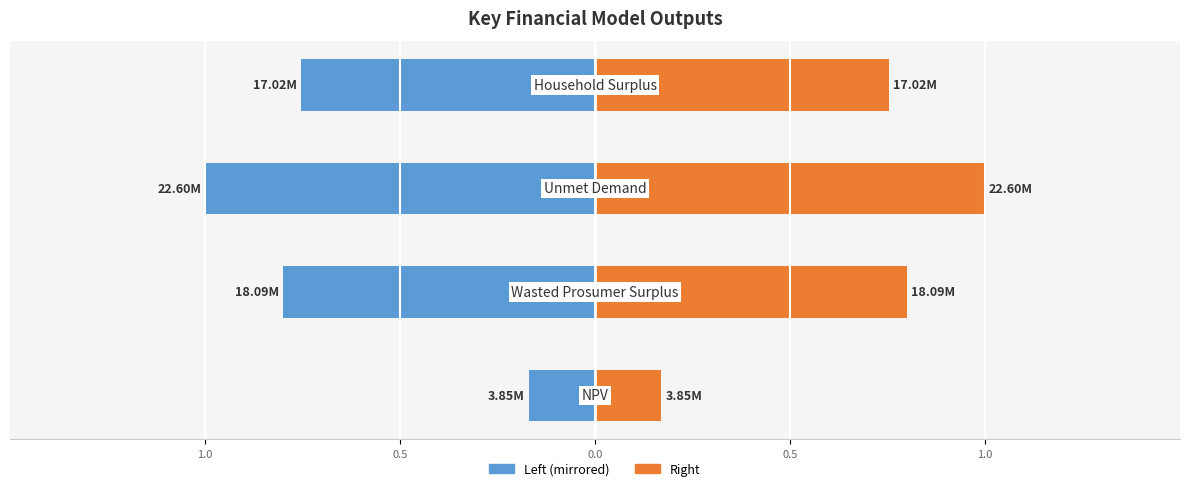

Are the bars horizontal?

Yes